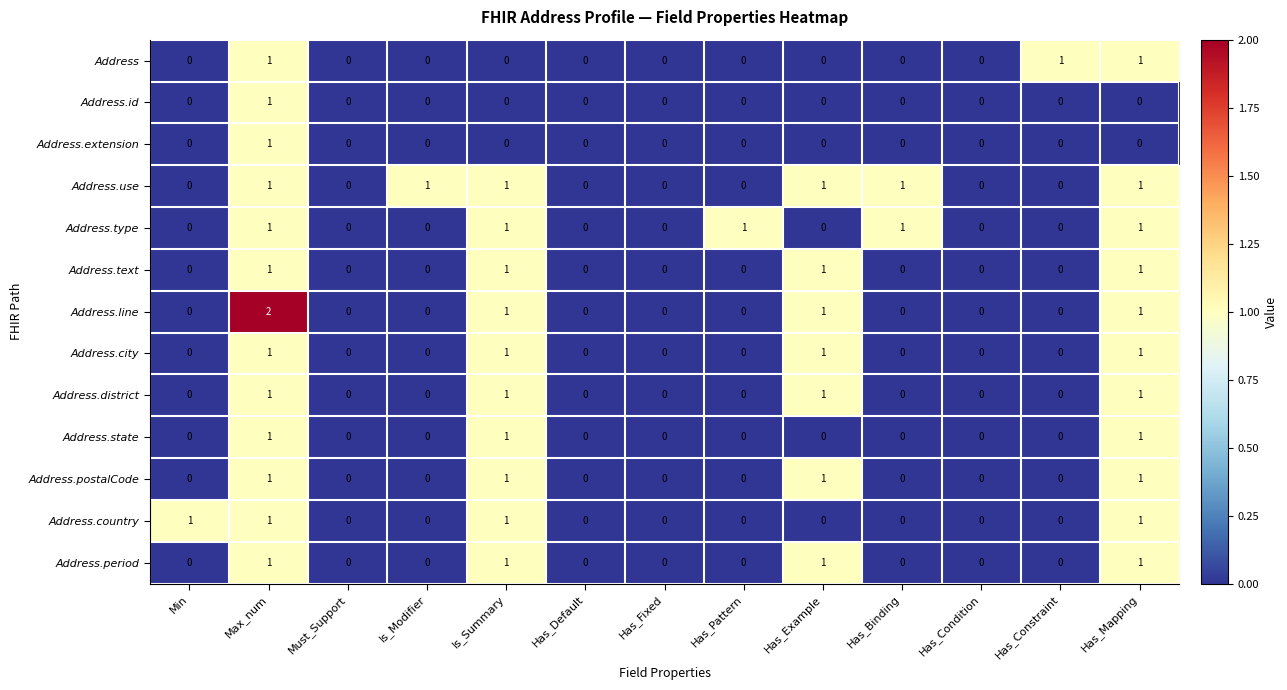

Is the value of Address.id at Max_num greater than the value of Address.period at Has_Pattern?

Yes